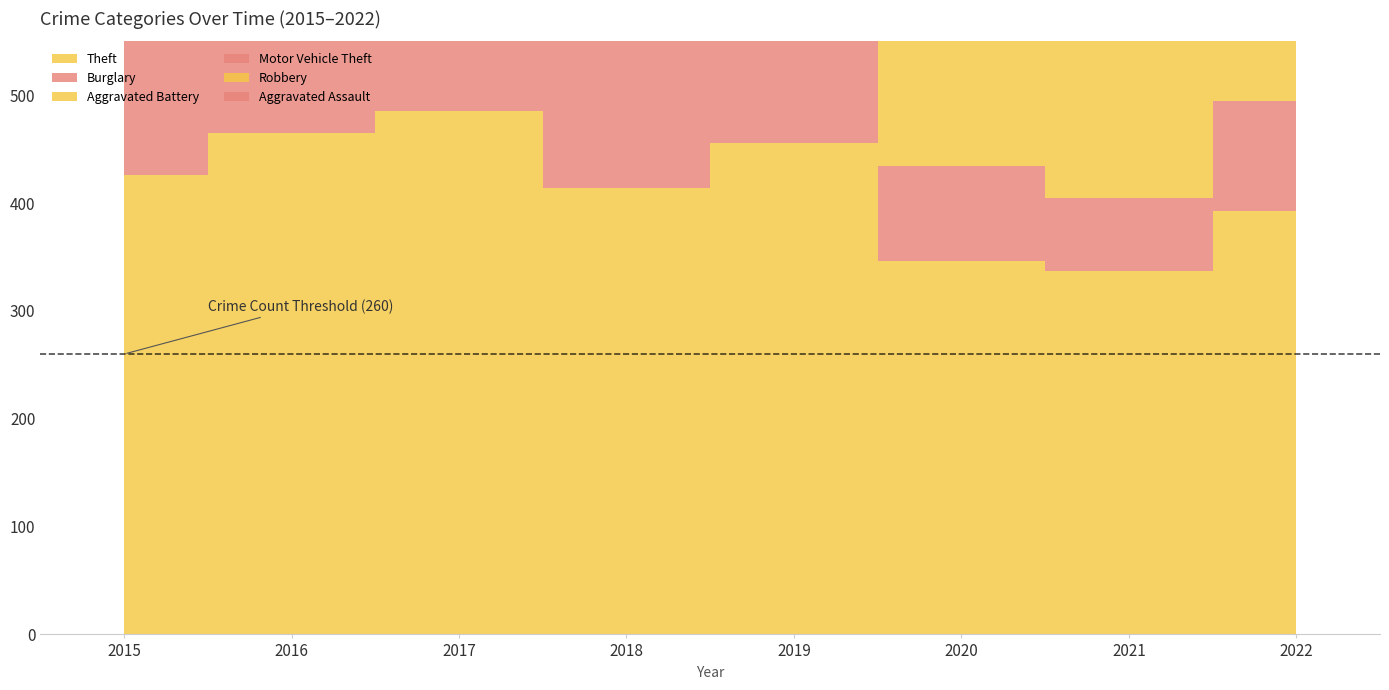

What is the sum of all Robbery values?

862